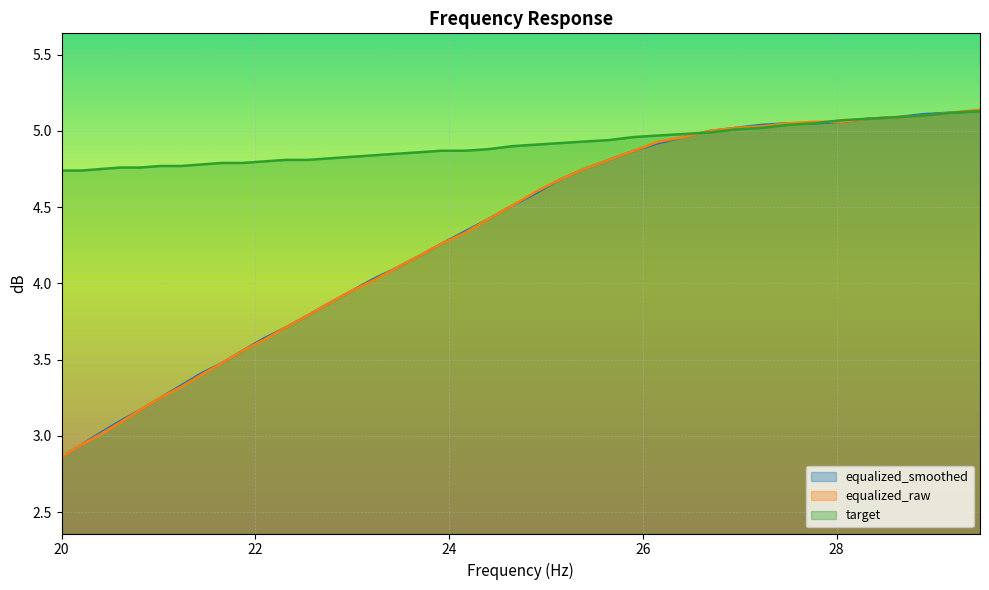

Reading left to right, what are all the values shown in this chart?

equalized_smoothed: 2.9	2.9	3.0	3.1	3.2	3.2	3.3	3.4	3.5	3.6	3.6	3.7	3.8	3.9	4.0	4.0	4.1	4.2	4.3	4.3	4.4	4.5	4.6	4.7	4.8	4.8	4.9	4.9	5.0	5.0	5.0	5.0	5.0	5.0	5.1	5.1	5.1	5.1	5.1	5.1
equalized_raw: 2.9	2.9	3.0	3.1	3.2	3.2	3.3	3.4	3.5	3.6	3.6	3.7	3.8	3.9	4.0	4.0	4.1	4.2	4.3	4.3	4.4	4.5	4.6	4.7	4.8	4.8	4.9	4.9	5.0	5.0	5.0	5.0	5.0	5.1	5.1	5.1	5.1	5.1	5.1	5.1
target: 4.7	4.7	4.8	4.8	4.8	4.8	4.8	4.8	4.8	4.8	4.8	4.8	4.8	4.8	4.8	4.8	4.8	4.9	4.9	4.9	4.9	4.9	4.9	4.9	4.9	4.9	5.0	5.0	5.0	5.0	5.0	5.0	5.0	5.0	5.1	5.1	5.1	5.1	5.1	5.1